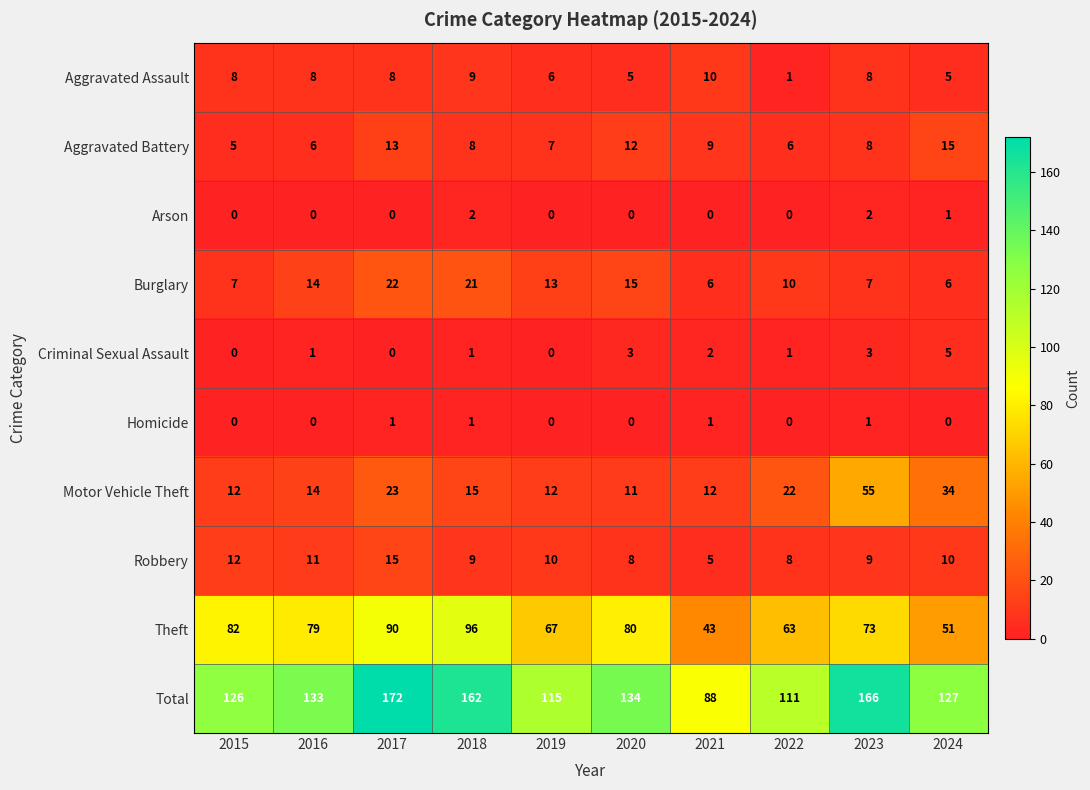

What is the total value across all series at 2024?

254